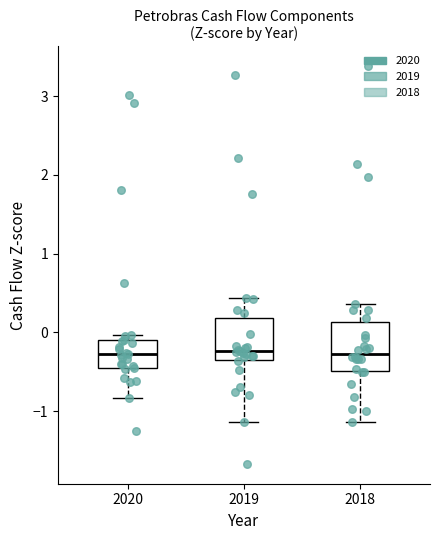

Reading left to right, transcribe this box plot: for each box, give where its median line is, the range the box spans, and where its two whiskers end, as read against the y-axis. The values are not printed on the chart, so give them approximately, as read against the axis.

2020: median -0.3, box -0.4 to -0.1, whiskers -0.8 to 0.0
2019: median -0.2, box -0.4 to 0.2, whiskers -1.1 to 0.4
2018: median -0.3, box -0.5 to 0.1, whiskers -1.1 to 0.4